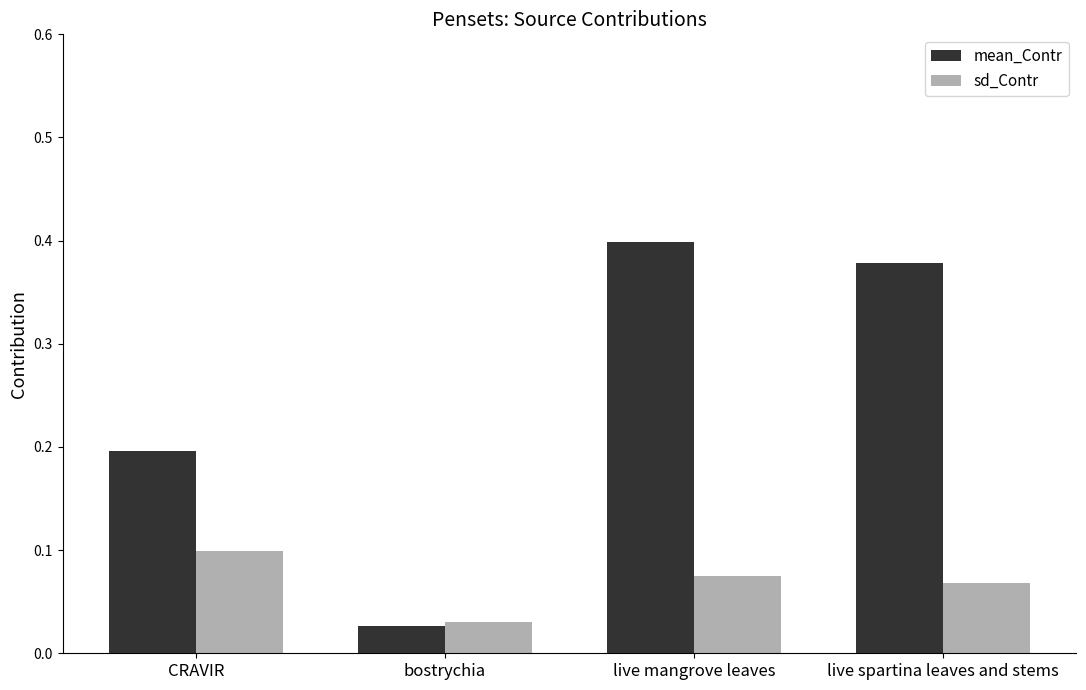

At which category is the sum across all series the highest?

live mangrove leaves